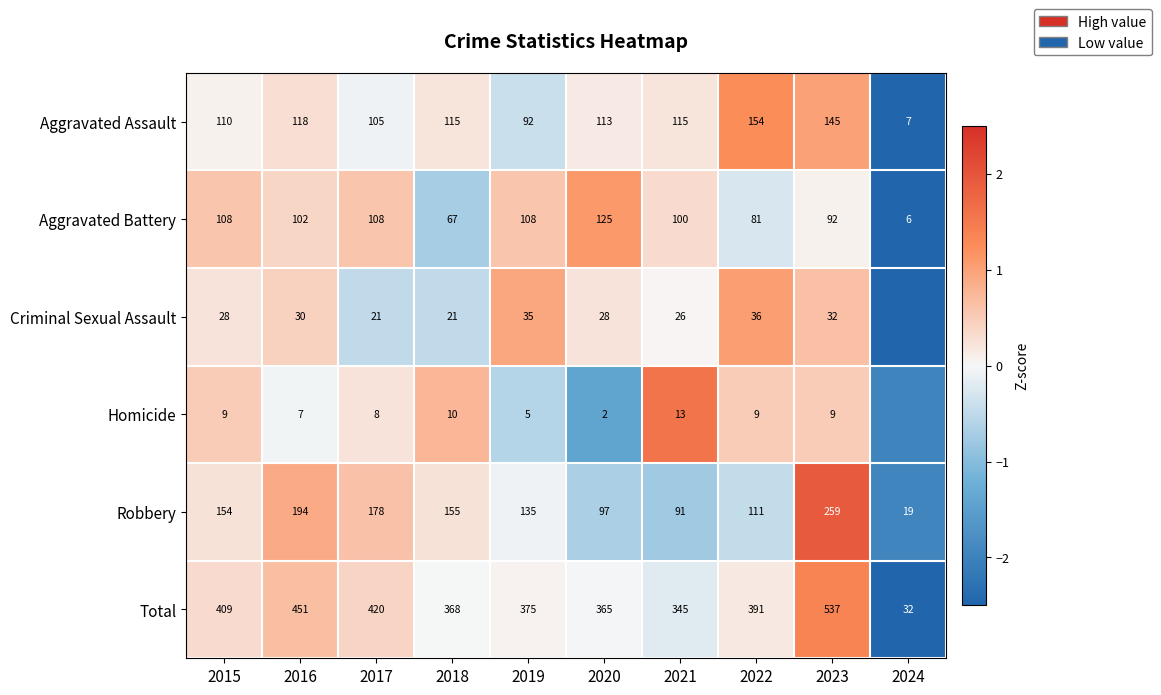

Which series changed the most between 2015 and 2021?

Total